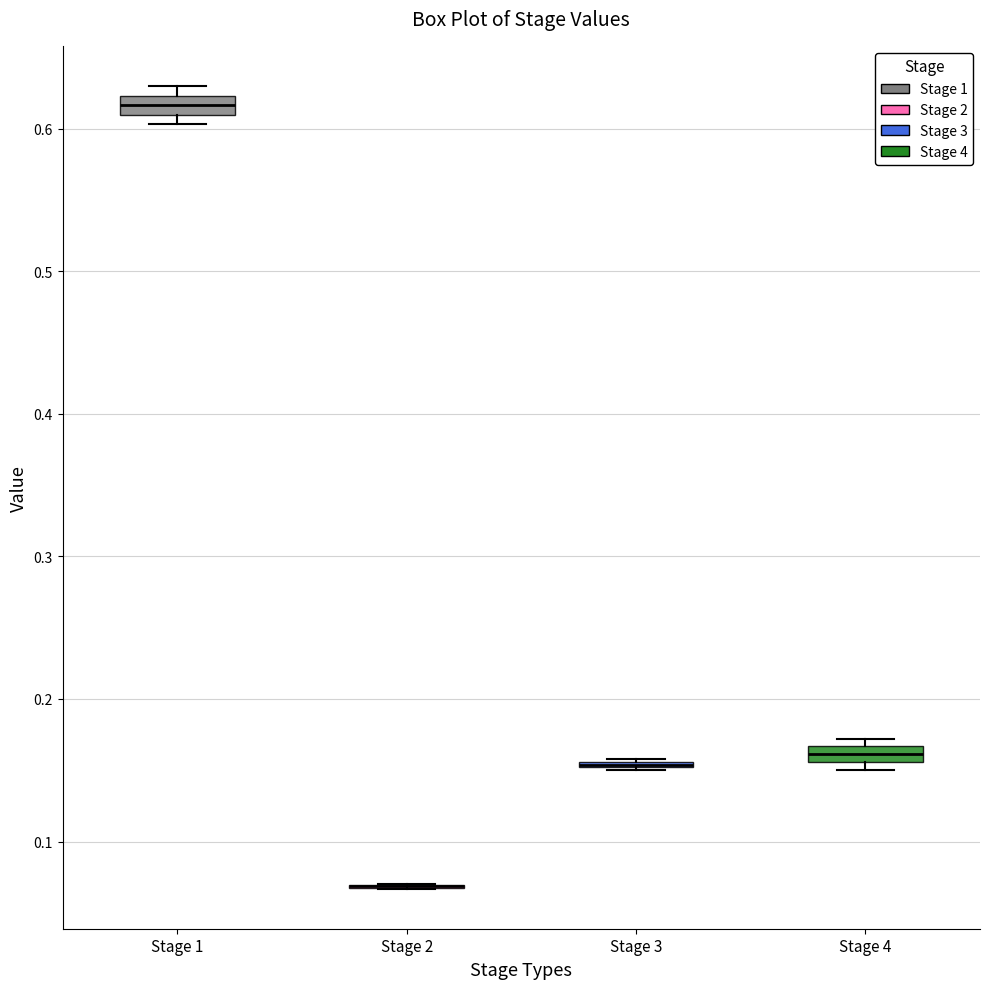

Where is the upper edge of the box for Stage 3 on the y-axis? The values are not printed on the chart, so give them approximately, as read against the axis.

0.16